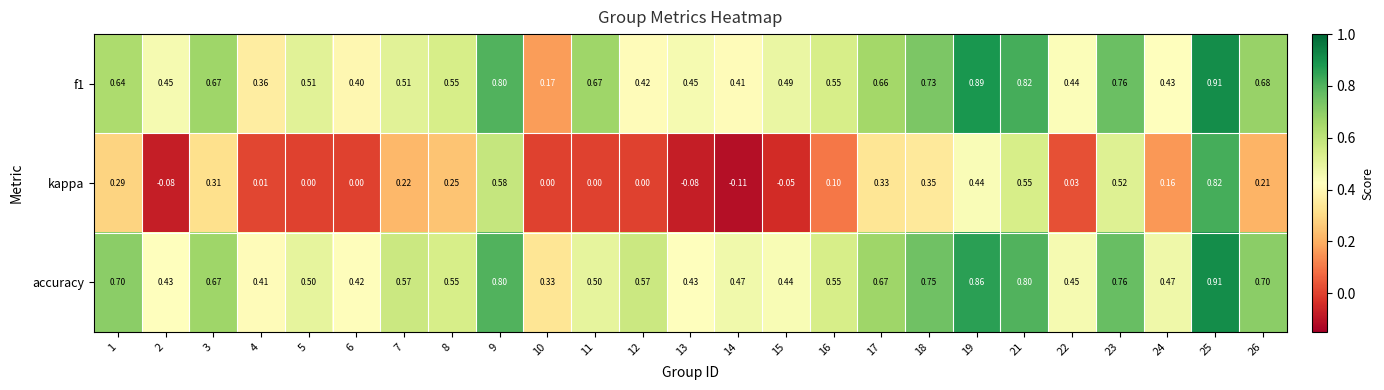

Which series has the widest spread of values?

kappa